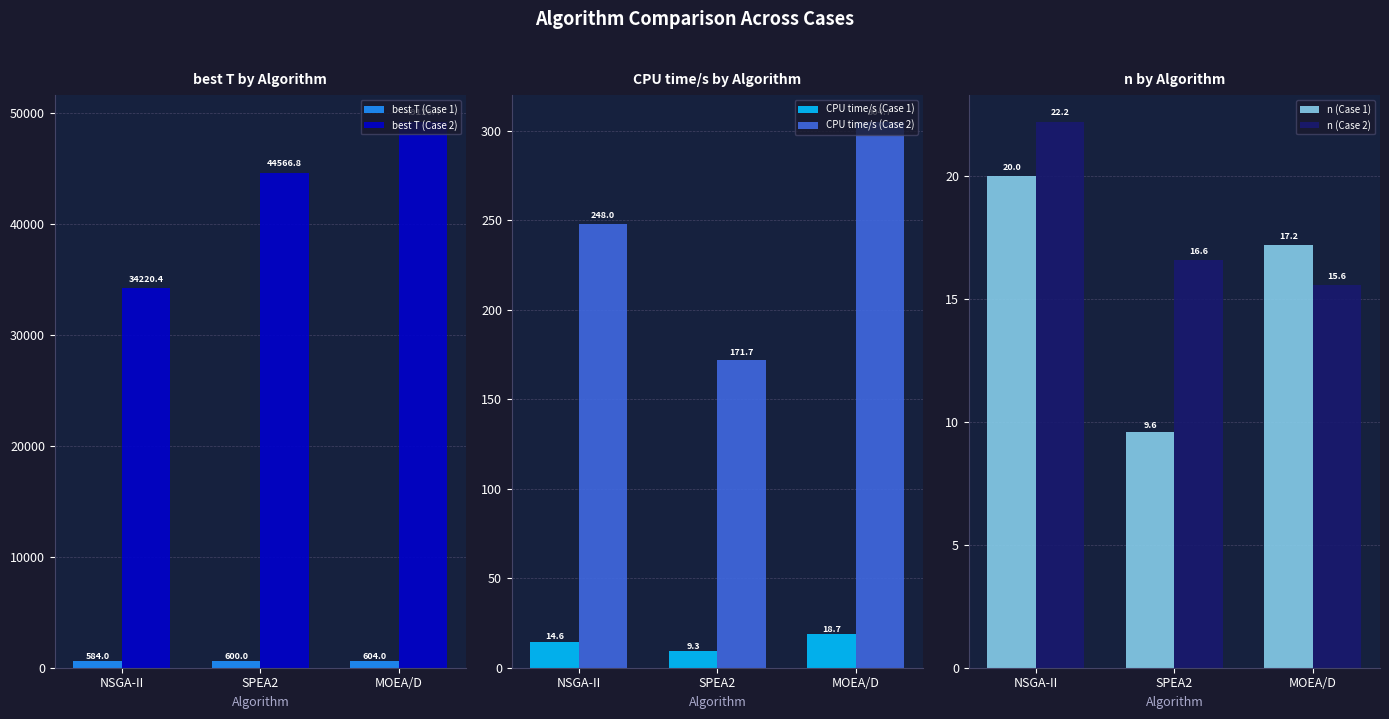

True or false: CPU time/s (Case 1) has a value of 26.3 at NSGA-II.

False